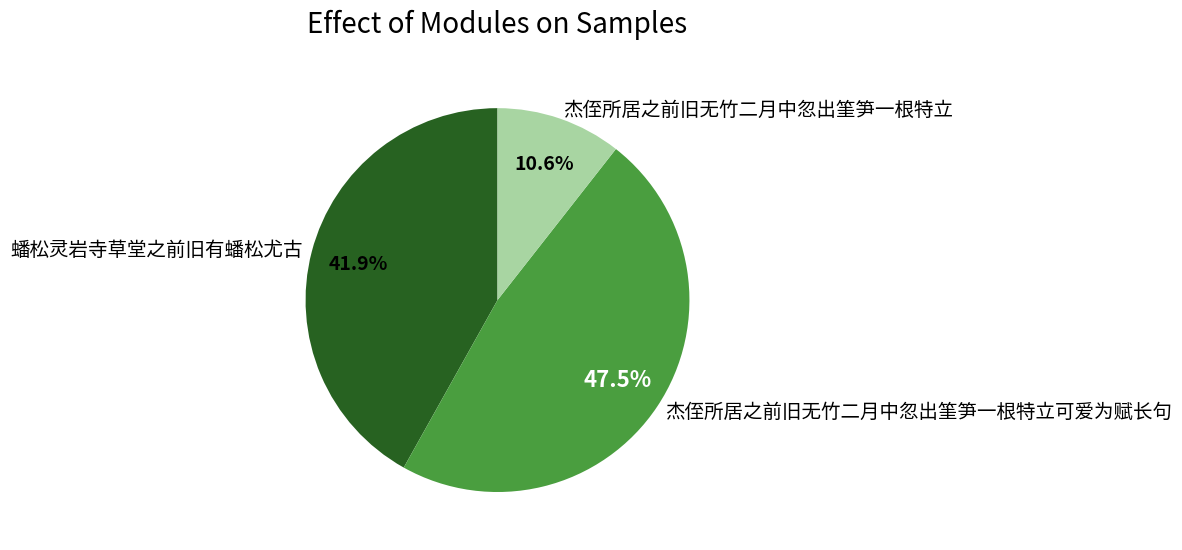

To the nearest percent, what is the difference between the largest and smallest slice percentages?

37%